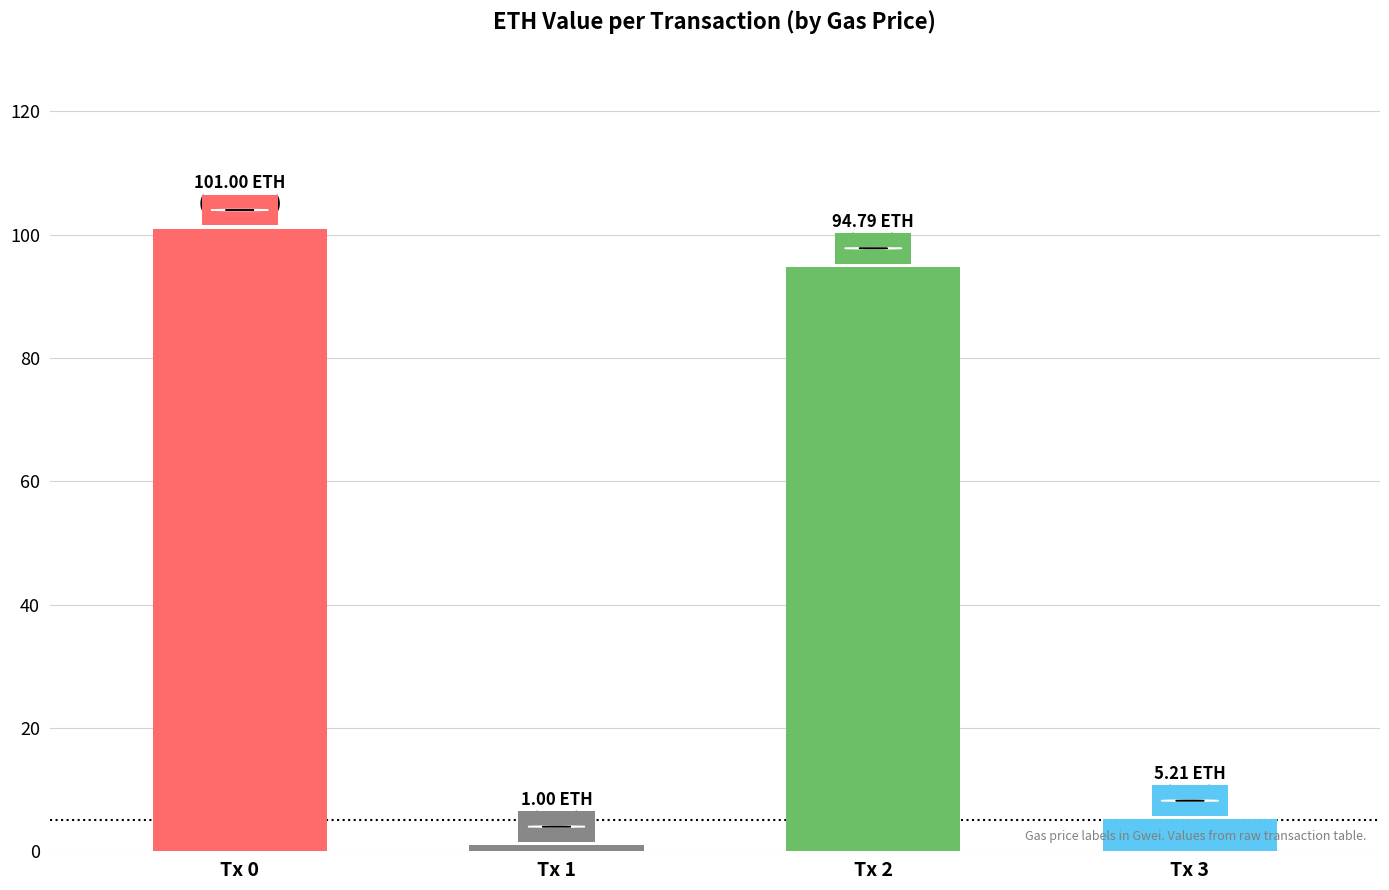

What is the change in value from Tx 1 to Tx 3?

+4.2